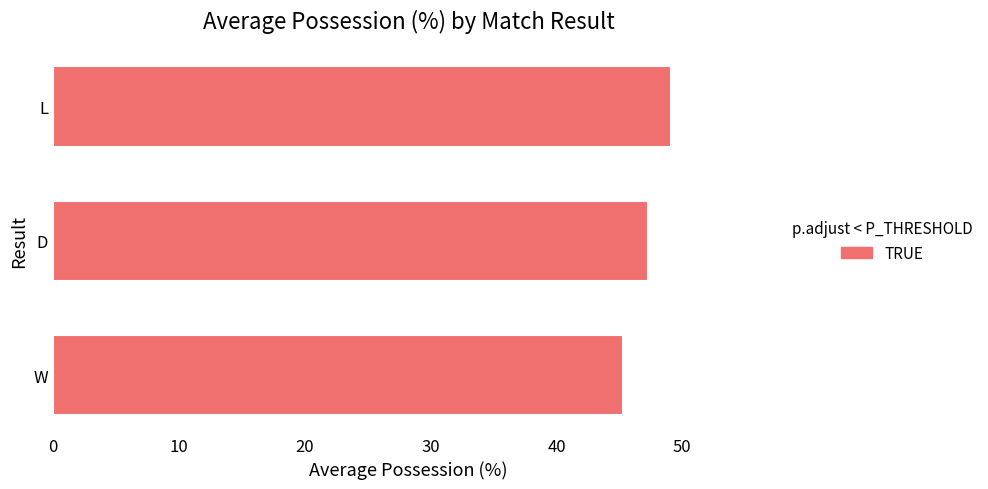

The chart shows a value of 77.2 at L. True or false?

False